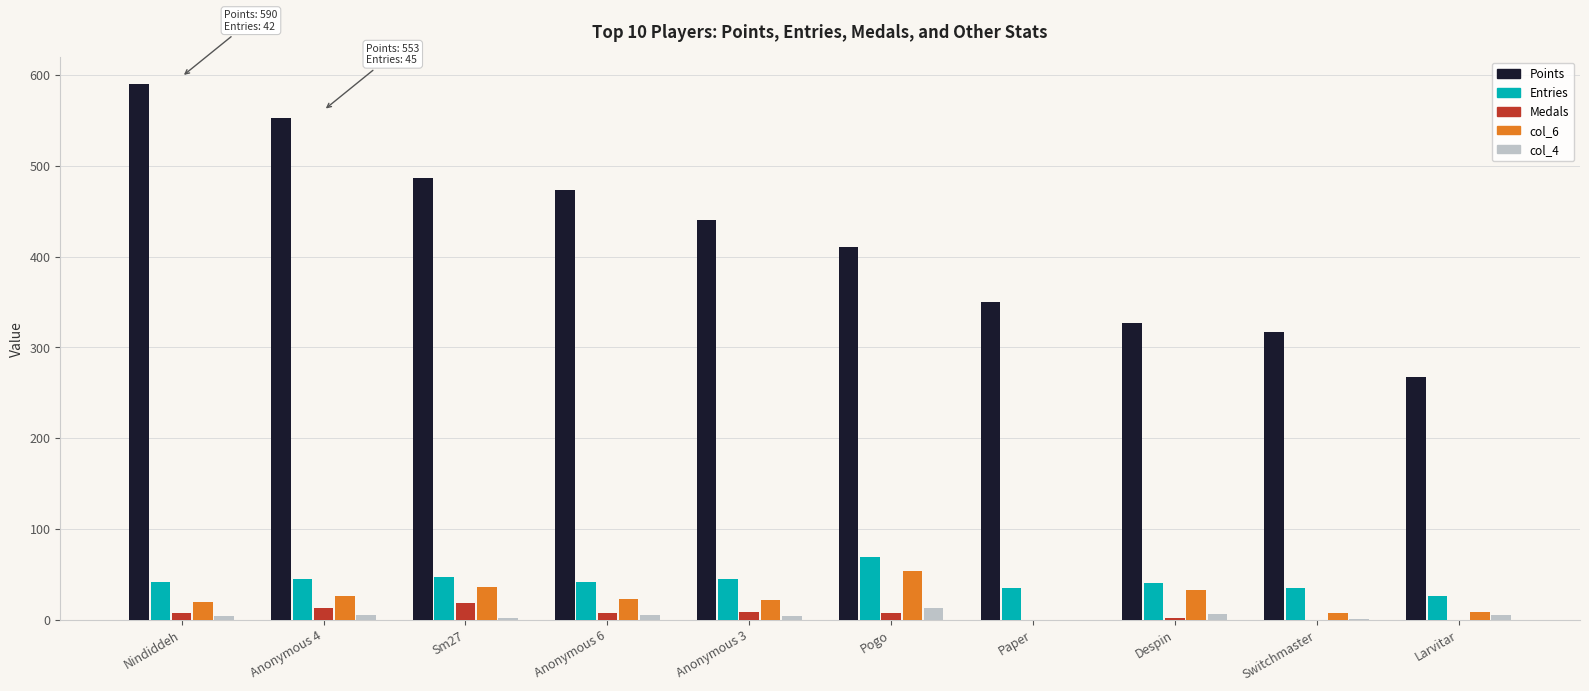

Does the chart contain stacked bars?

No